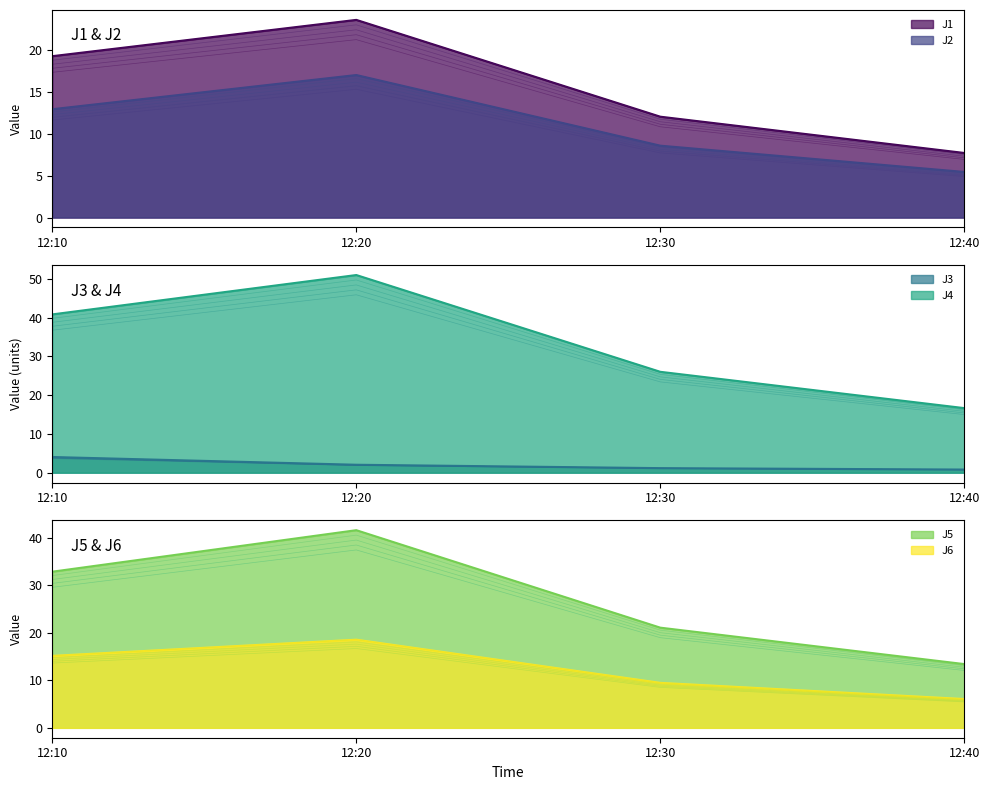

At which label does J4 reach its minimum?

12:40